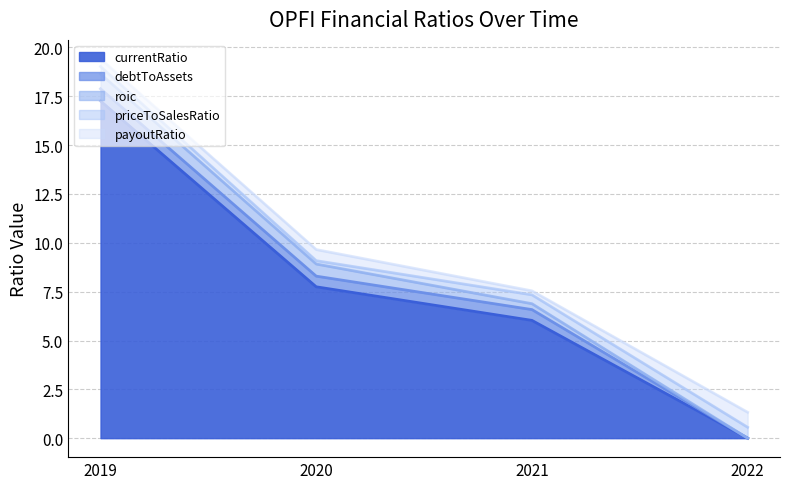

Between 2021 and 2019, which is larger?

2019